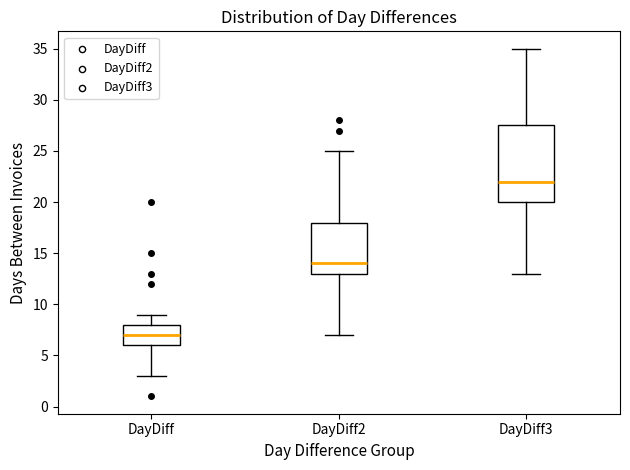

Where is the upper edge of the box for DayDiff2 on the y-axis? The values are not printed on the chart, so give them approximately, as read against the axis.

18.0